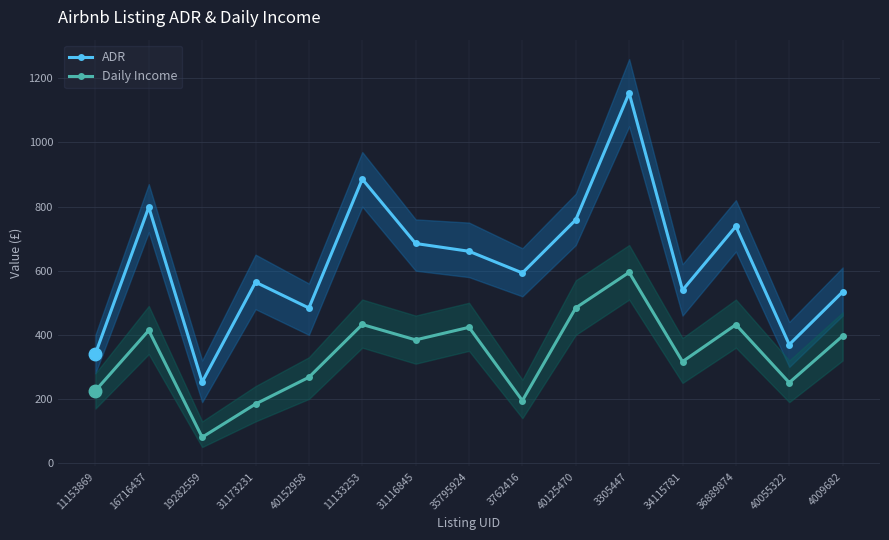

At how many categories does at least one series exceed 367?

13